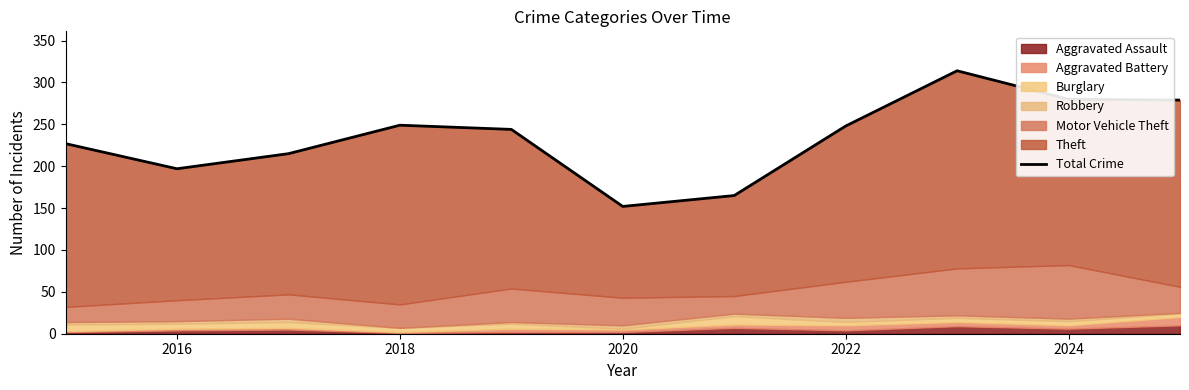

What is the value of the 1st point from the left?

227